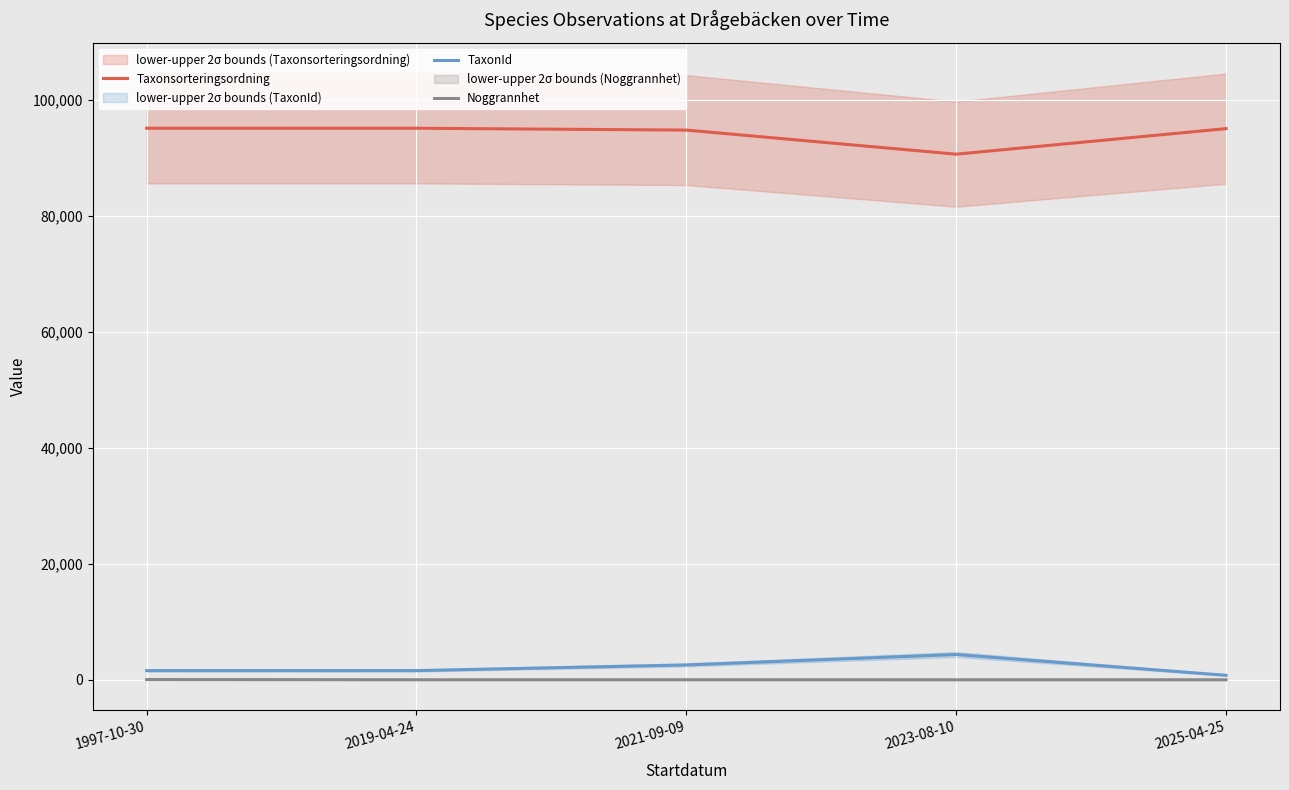

What is the sum of all Taxonsorteringsordning values?

470924